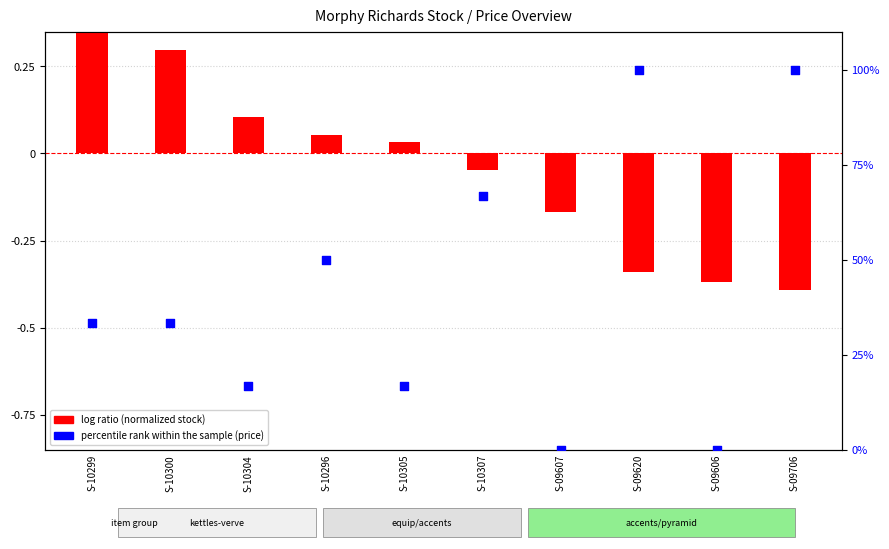

At which category is the sum across all series the highest?

S-09620